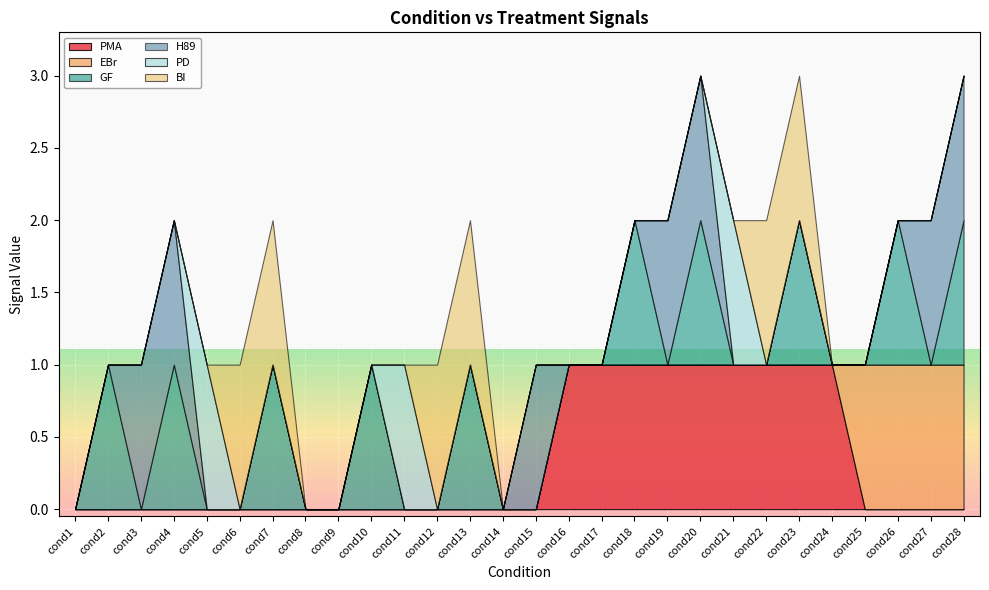

What is the total value across all series at cond4?

2